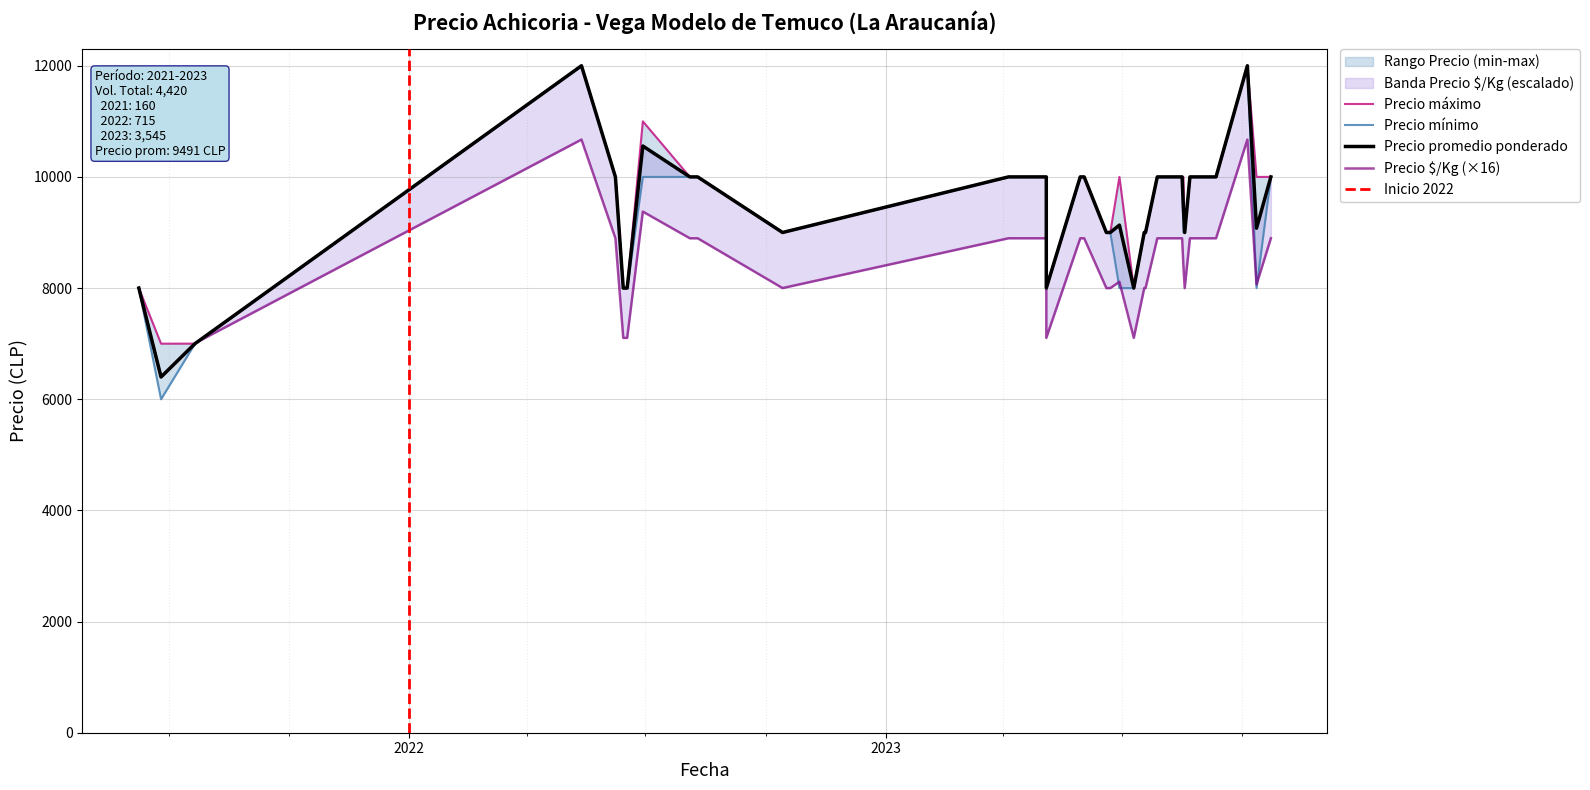

What is the total value across all series at 2023-04-25?

30656